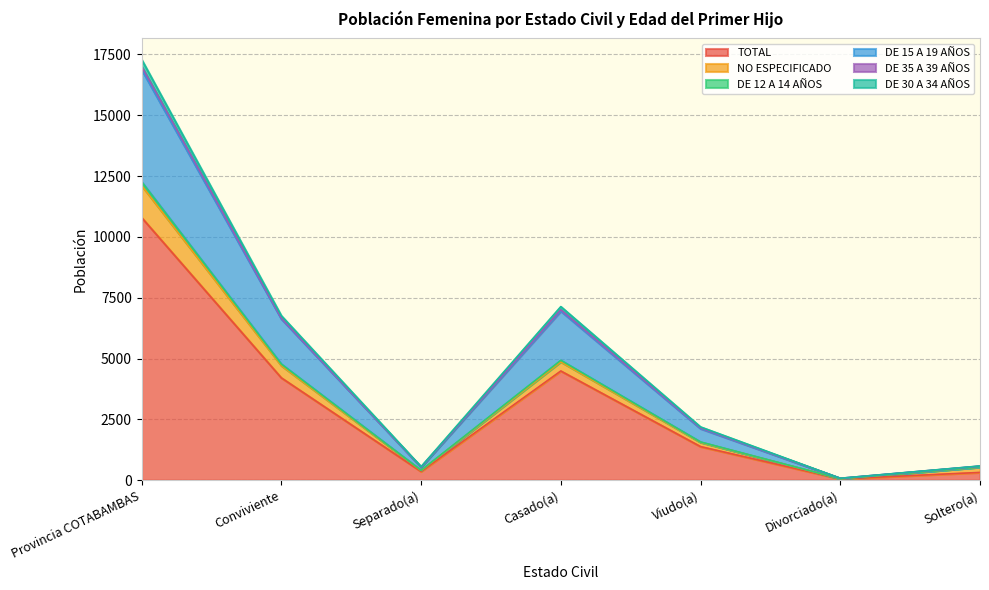

What is the label of the 7th point from the left?

Soltero(a)